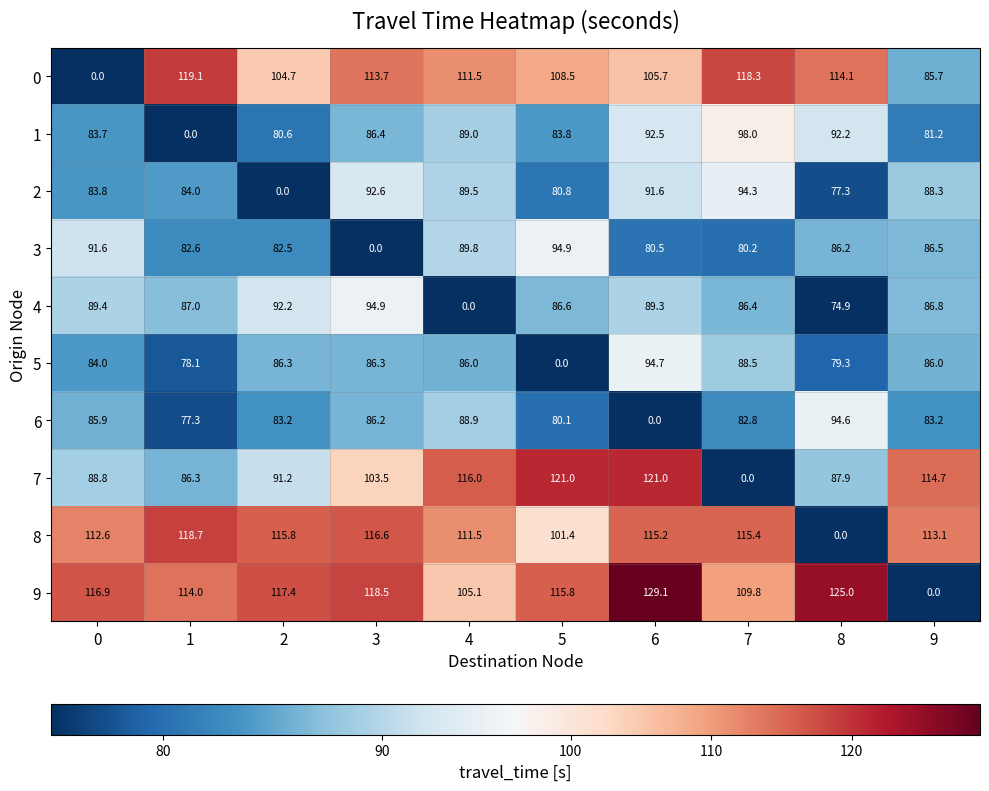

Which series has the largest total across all categories?

9